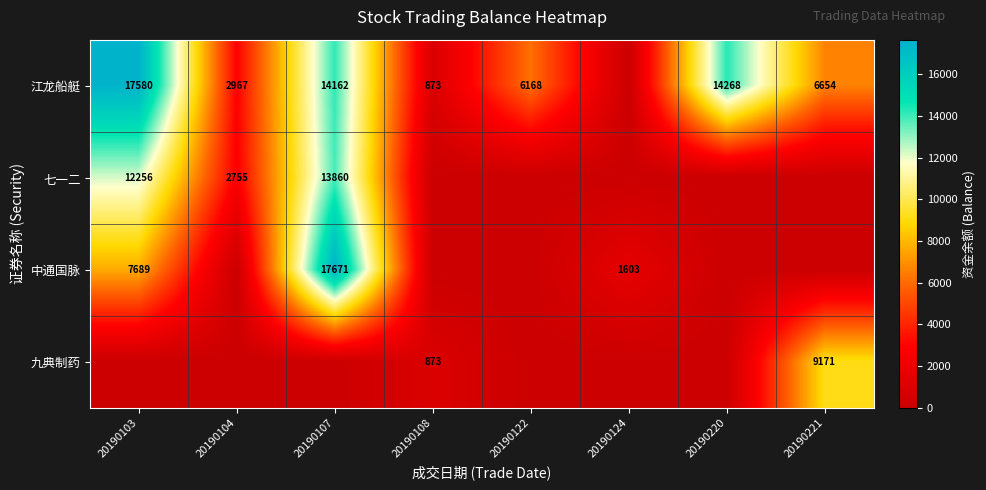

At how many categories does at least one series exceed 7200?

4